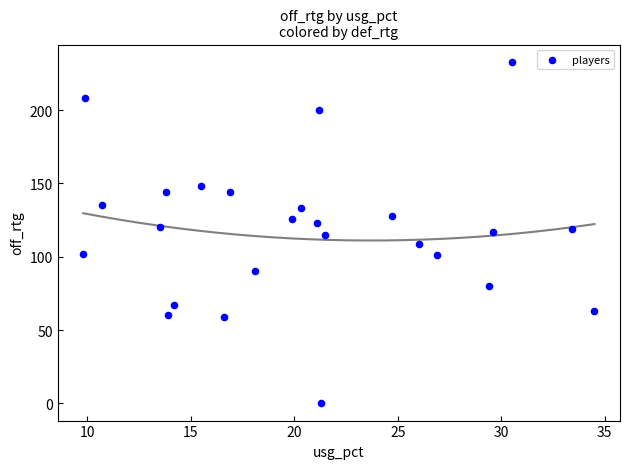

What is the range of Y values (max minus min)?

233